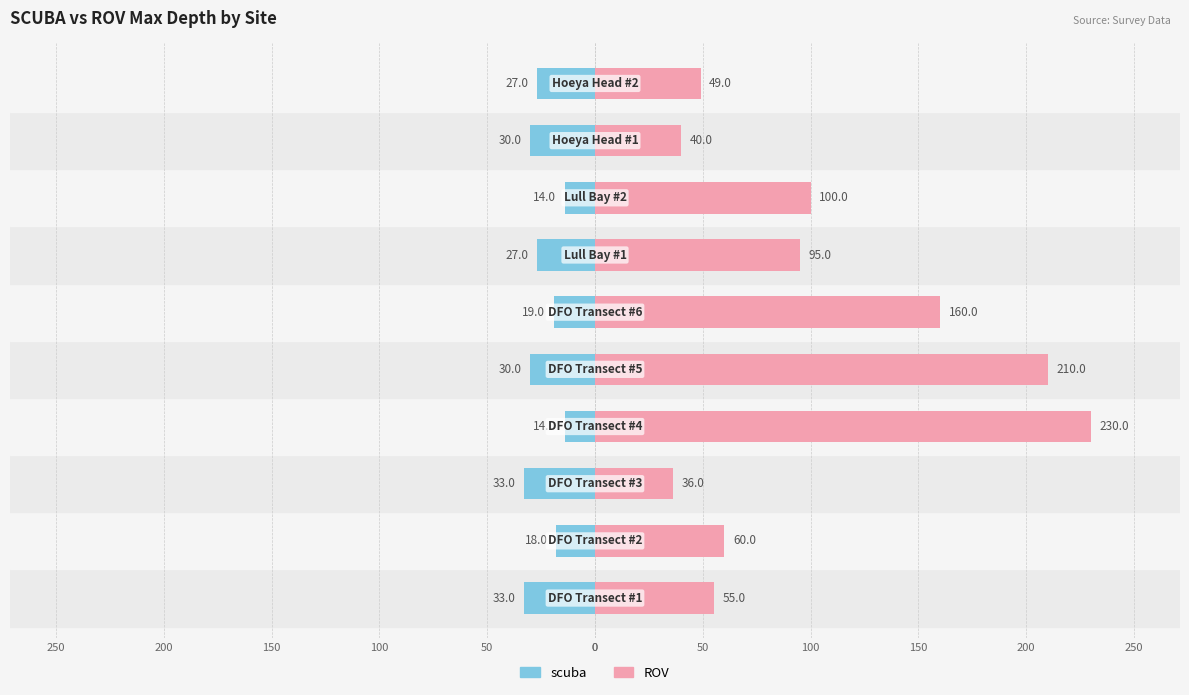

Reading left to right, extract all data points from this chart.

scuba: -33	-18	-33	-14	-30	-19	-27	-14	-30	-27
ROV: 55	60	36	230	210	160	95	100	40	49